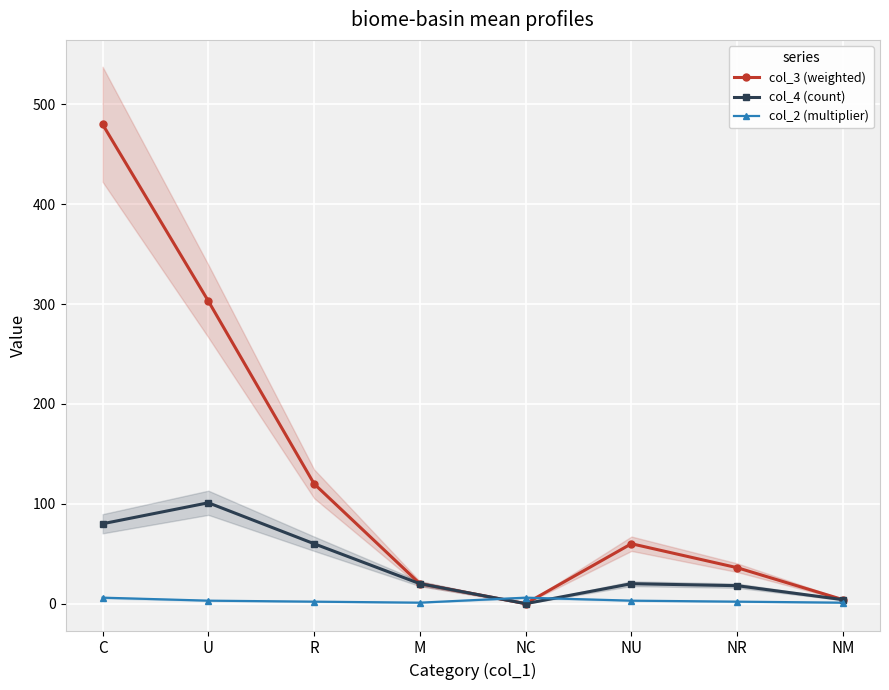

Where does the col_2 (multiplier) series first go above 3?

C